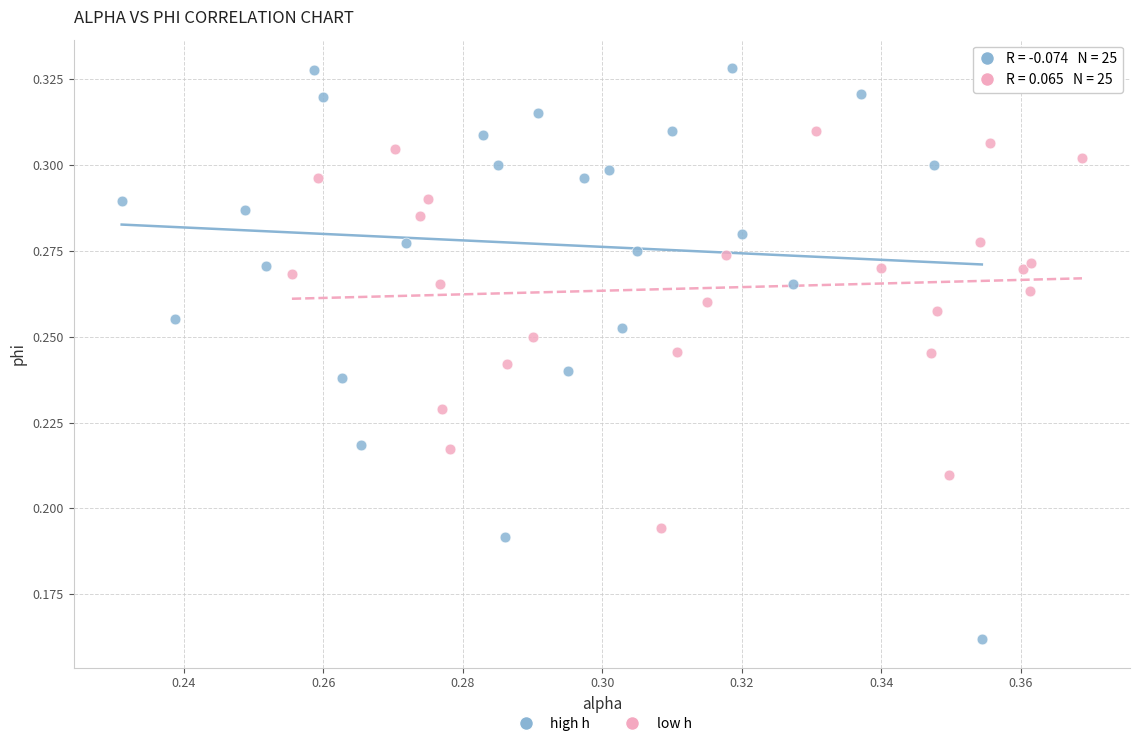

Which series has the widest spread of Y values?

high h